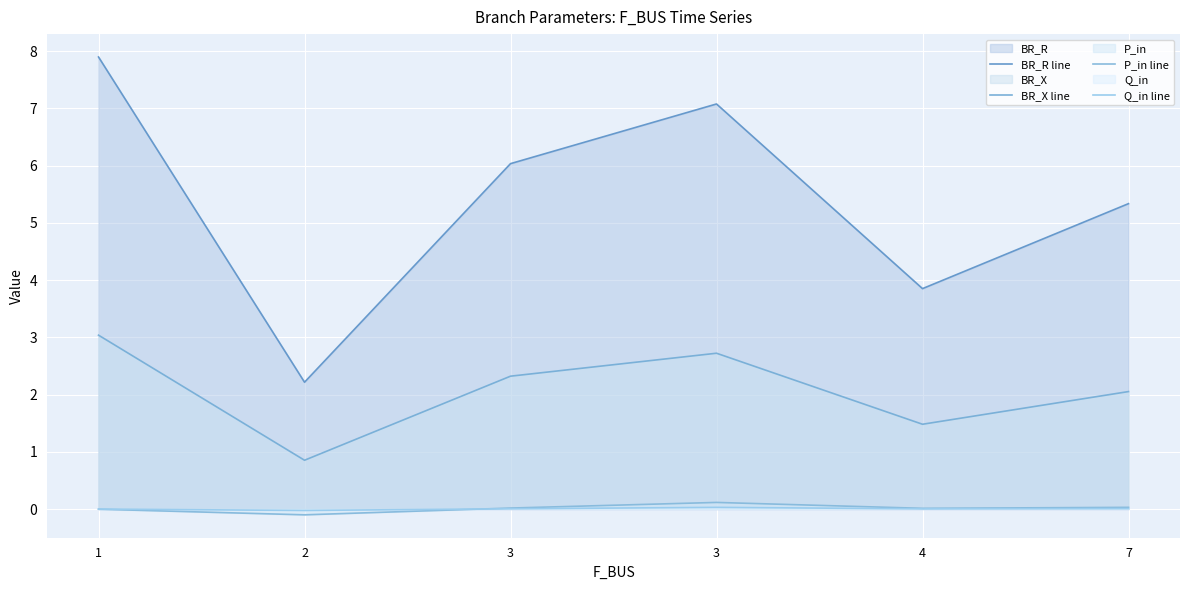

At how many categories does at least one series exceed 5?

4